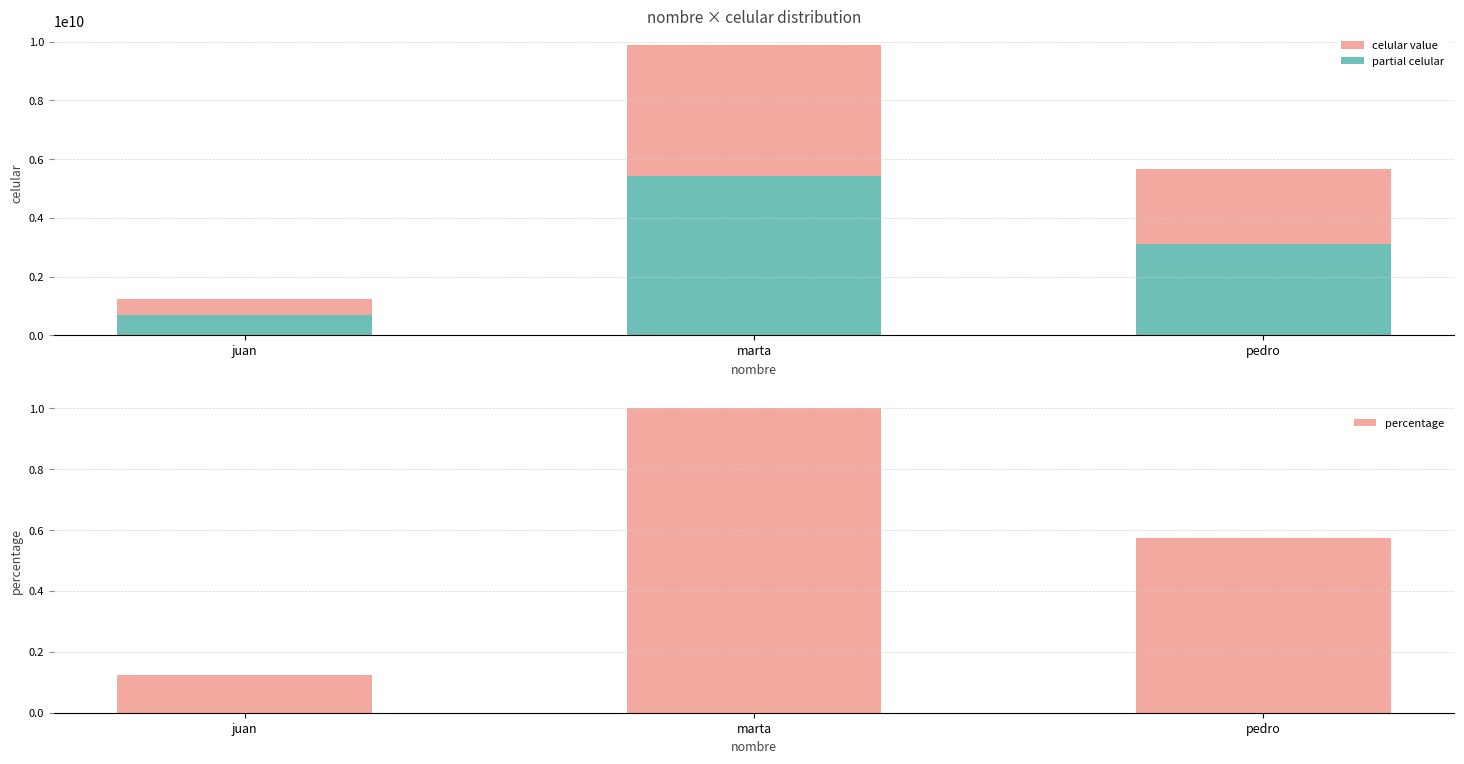

Rank the series at marta from lowest to highest value.

percentage, partial celular, celular value